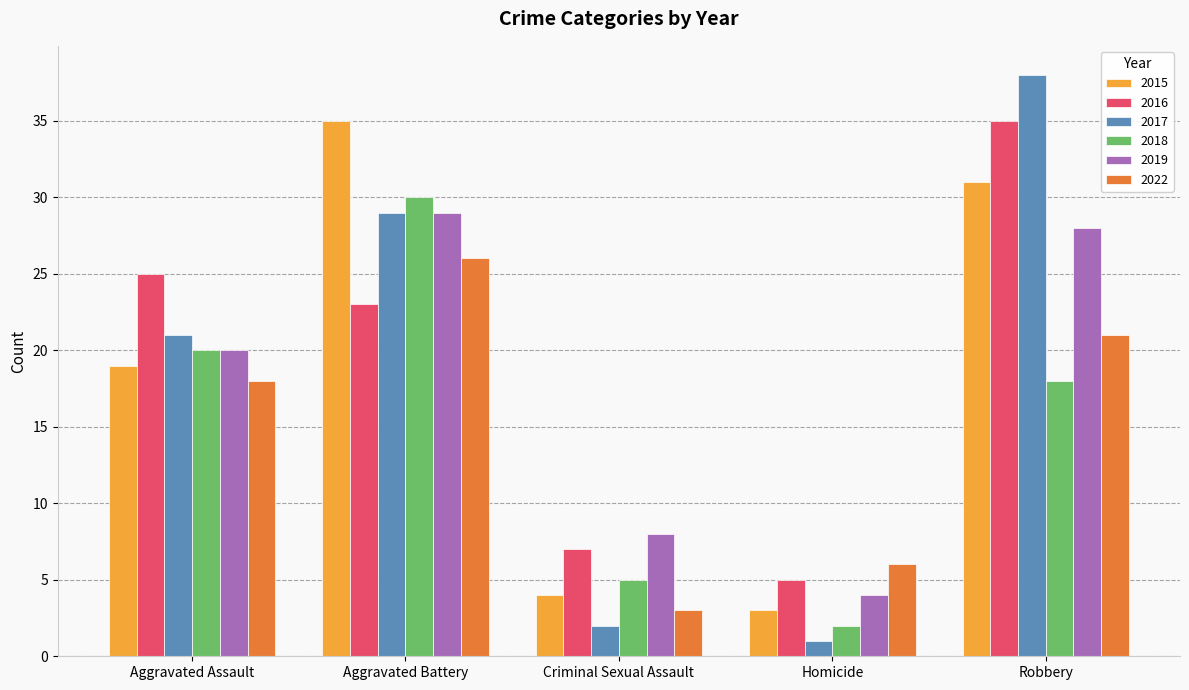

Which series has the widest spread of values?

2017